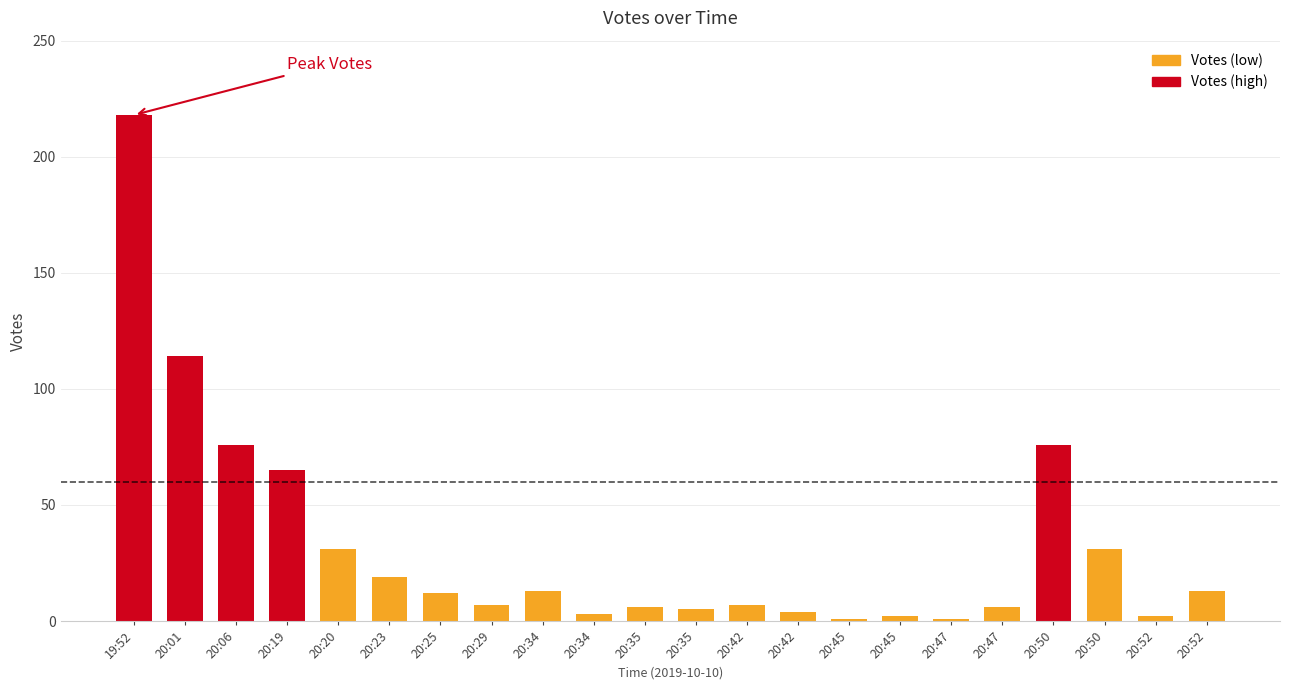

What is the difference between the maximum and second lowest values?

217